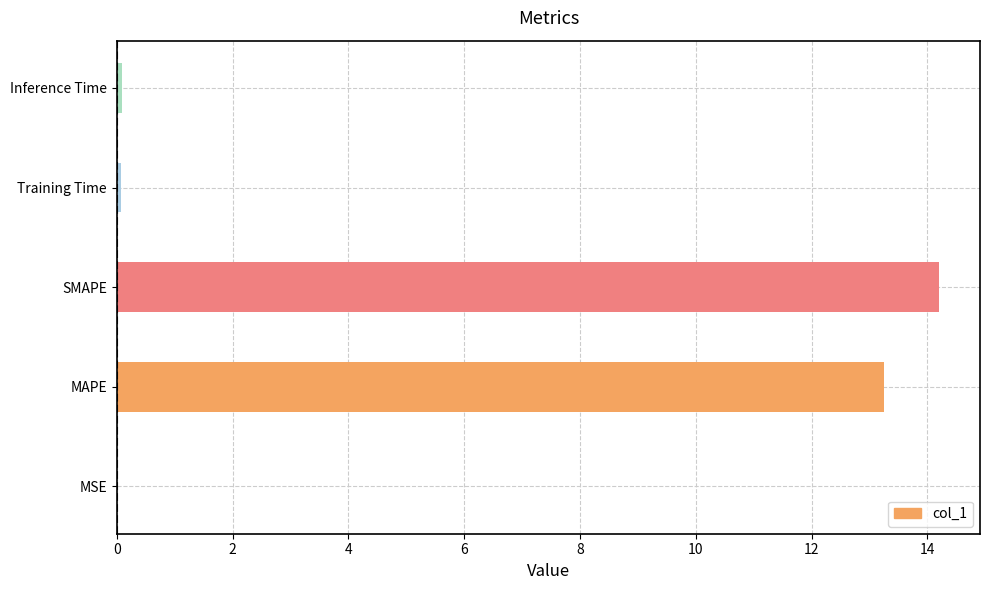

What is the ratio of the value at SMAPE to the value at MAPE?

1.1